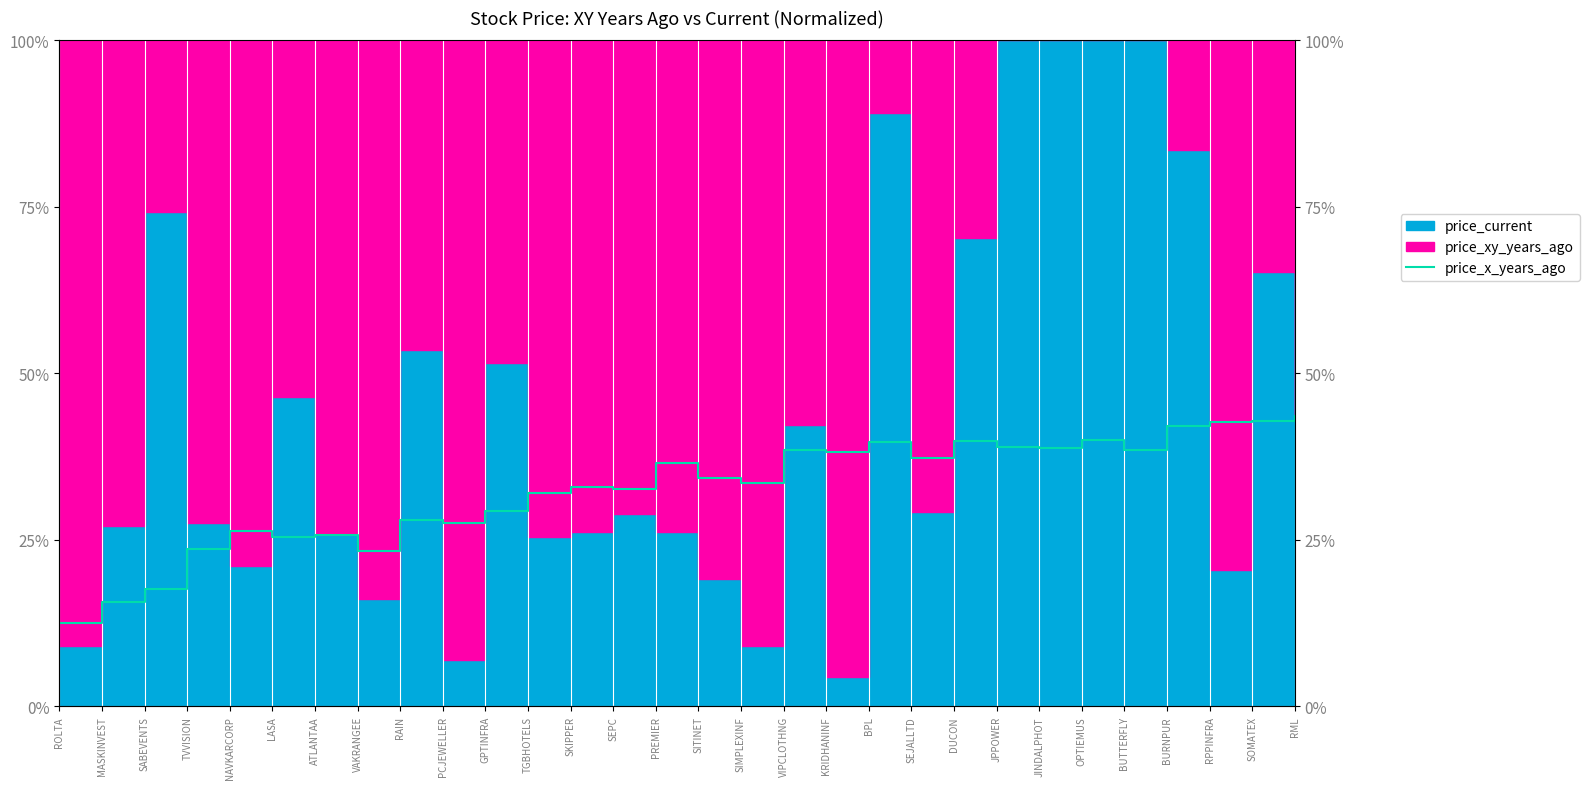

How many points are lower than both their immediate neighbors (excluding endpoints)?

9